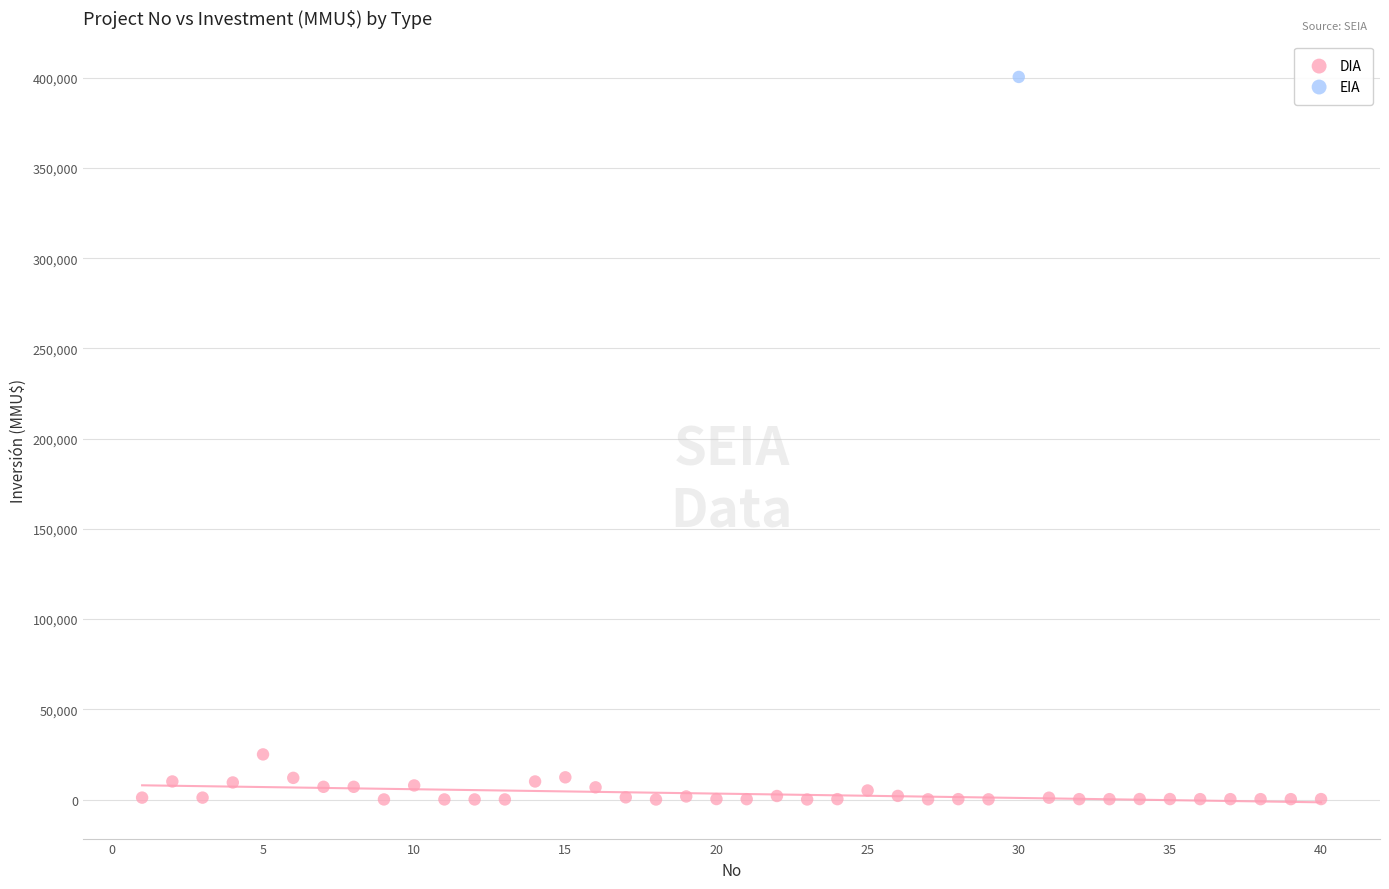

What are all the series names shown in the legend?

DIA, EIA